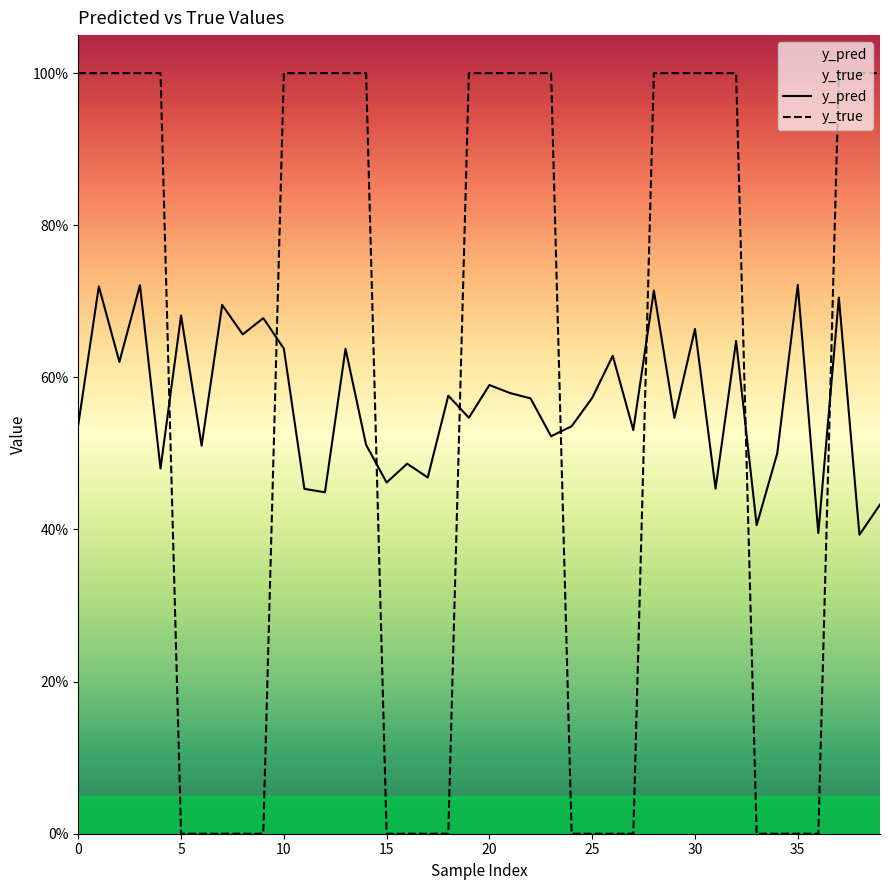

Which category has the lowest value across all series?

5